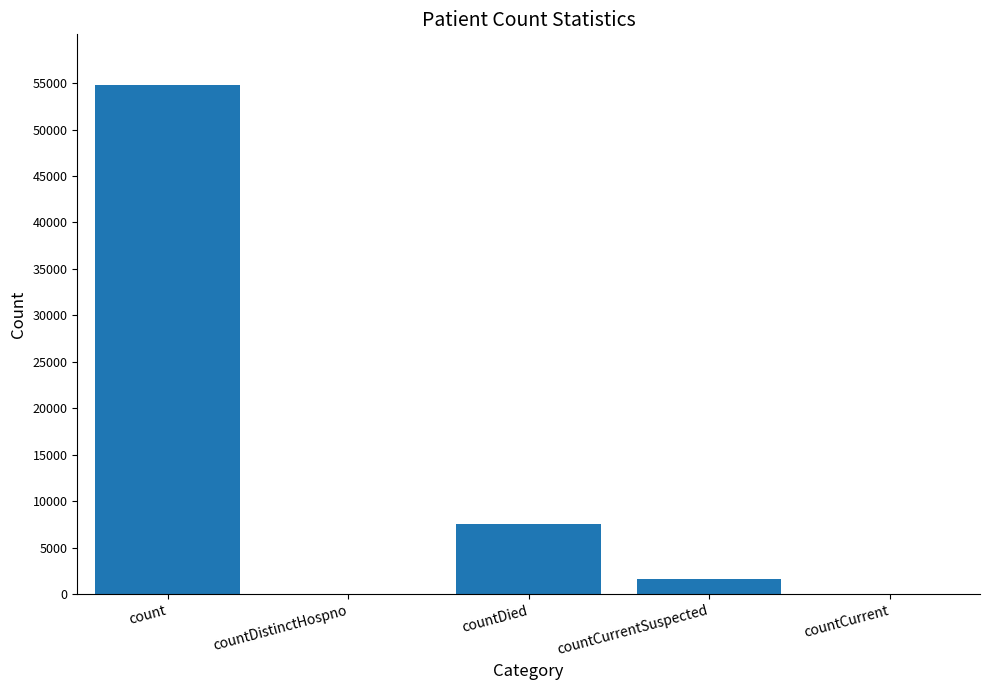

What is the approximate value at count?

54771